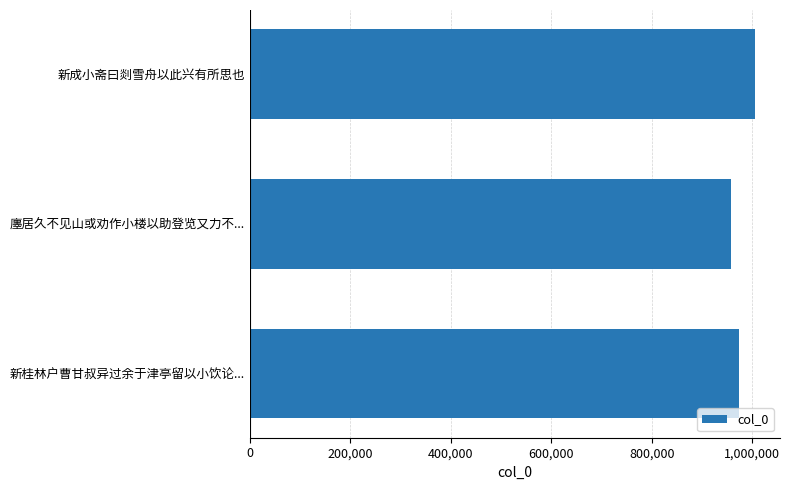

List the labels in order of value, smallest first.

廛居久不见山或劝作小楼以助登览又力不..., 新桂林户曹甘叔异过余于津亭留以小饮论..., 新成小斋曰剡雪舟以此兴有所思也